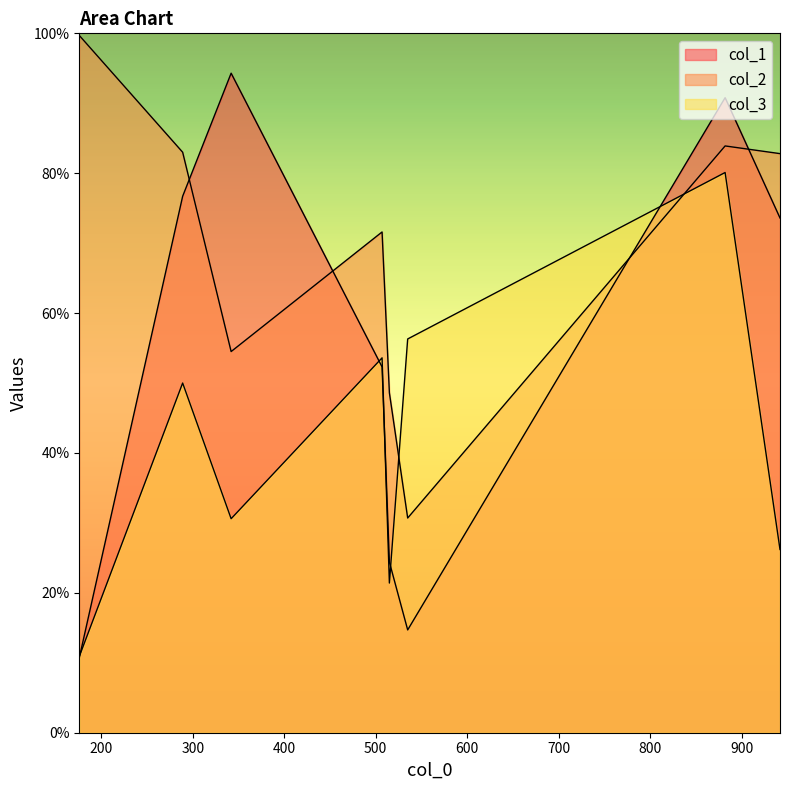

At which label does col_2 reach its peak?

176